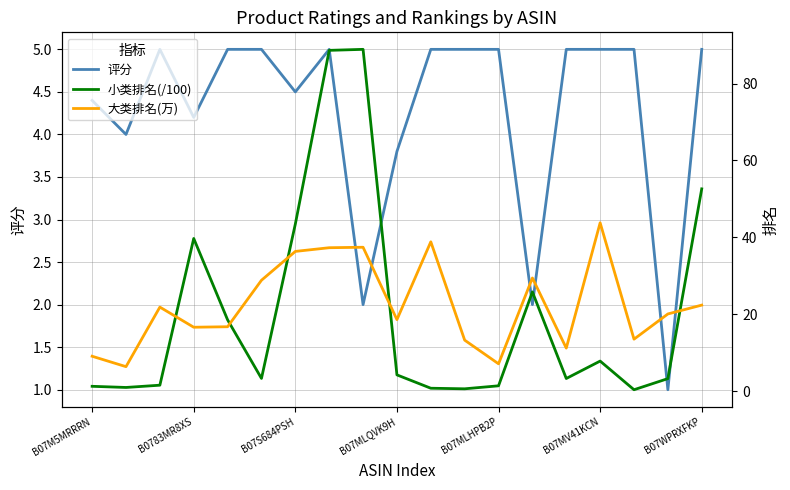

The 评分 series shows 4.2 at B0783MR8XS. True or false?

True